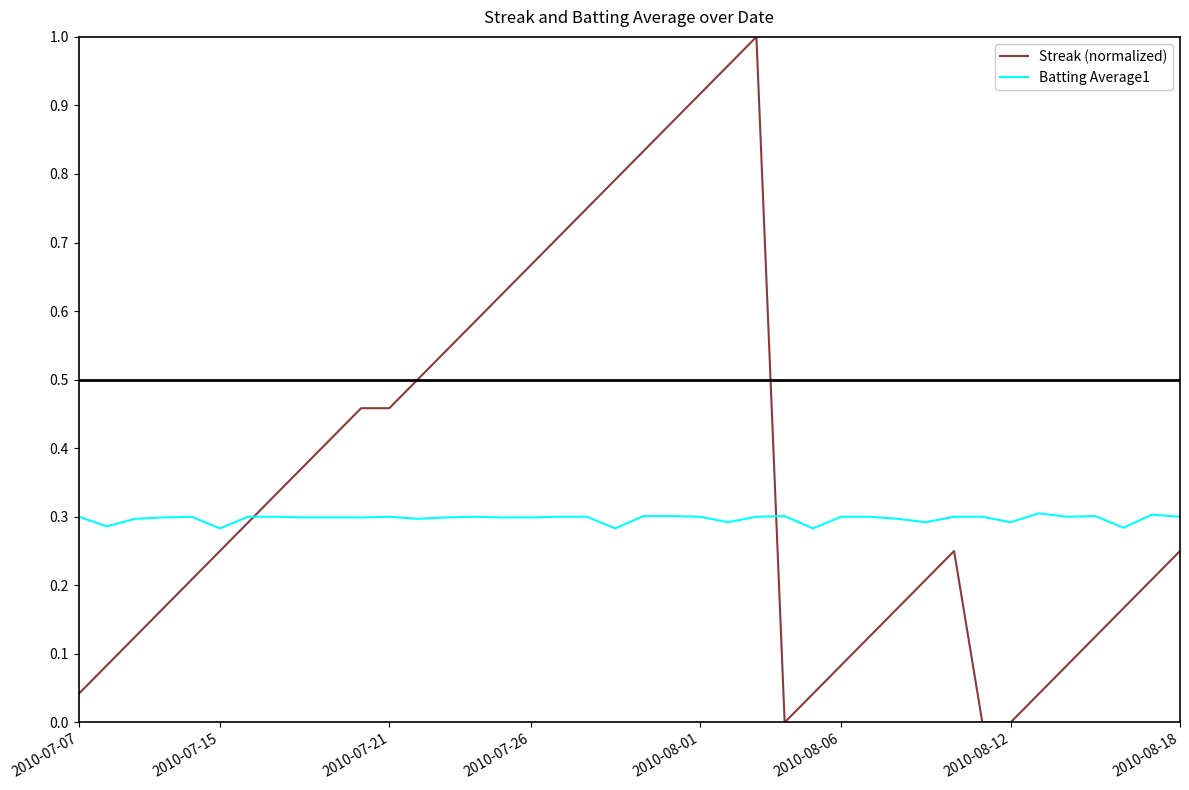

How many lines are shown in the chart?

2